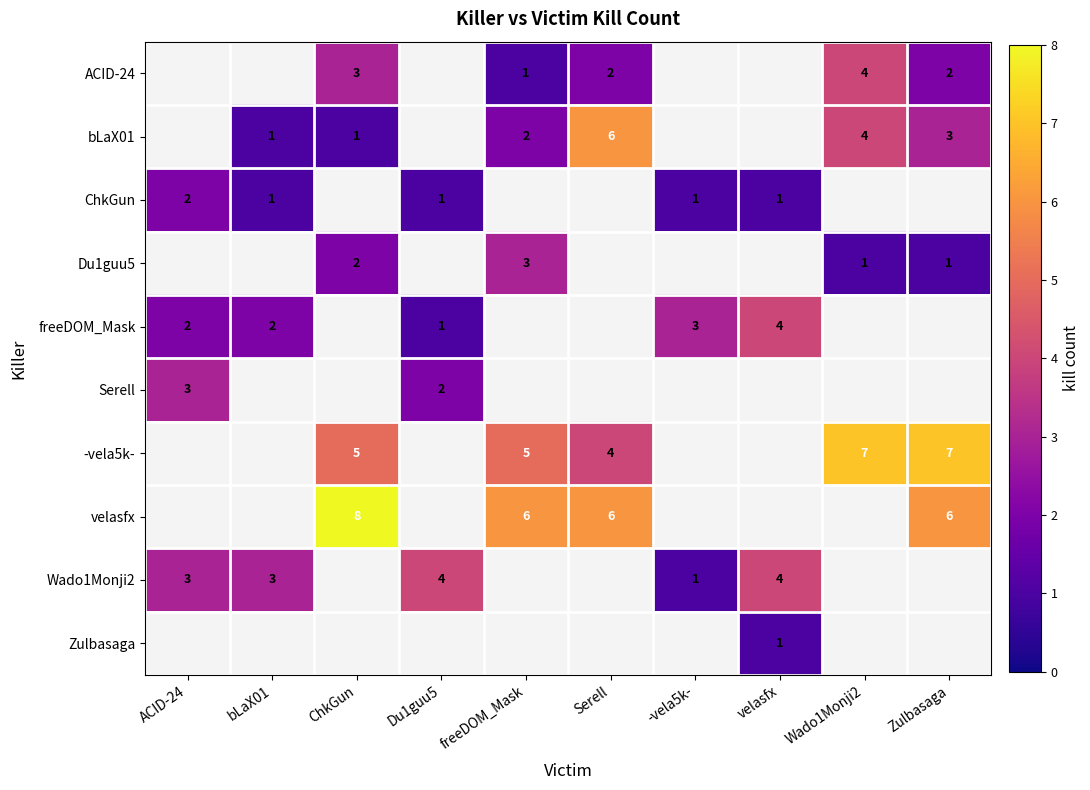

Which category has the highest value in the freeDOM_Mask series?

velasfx